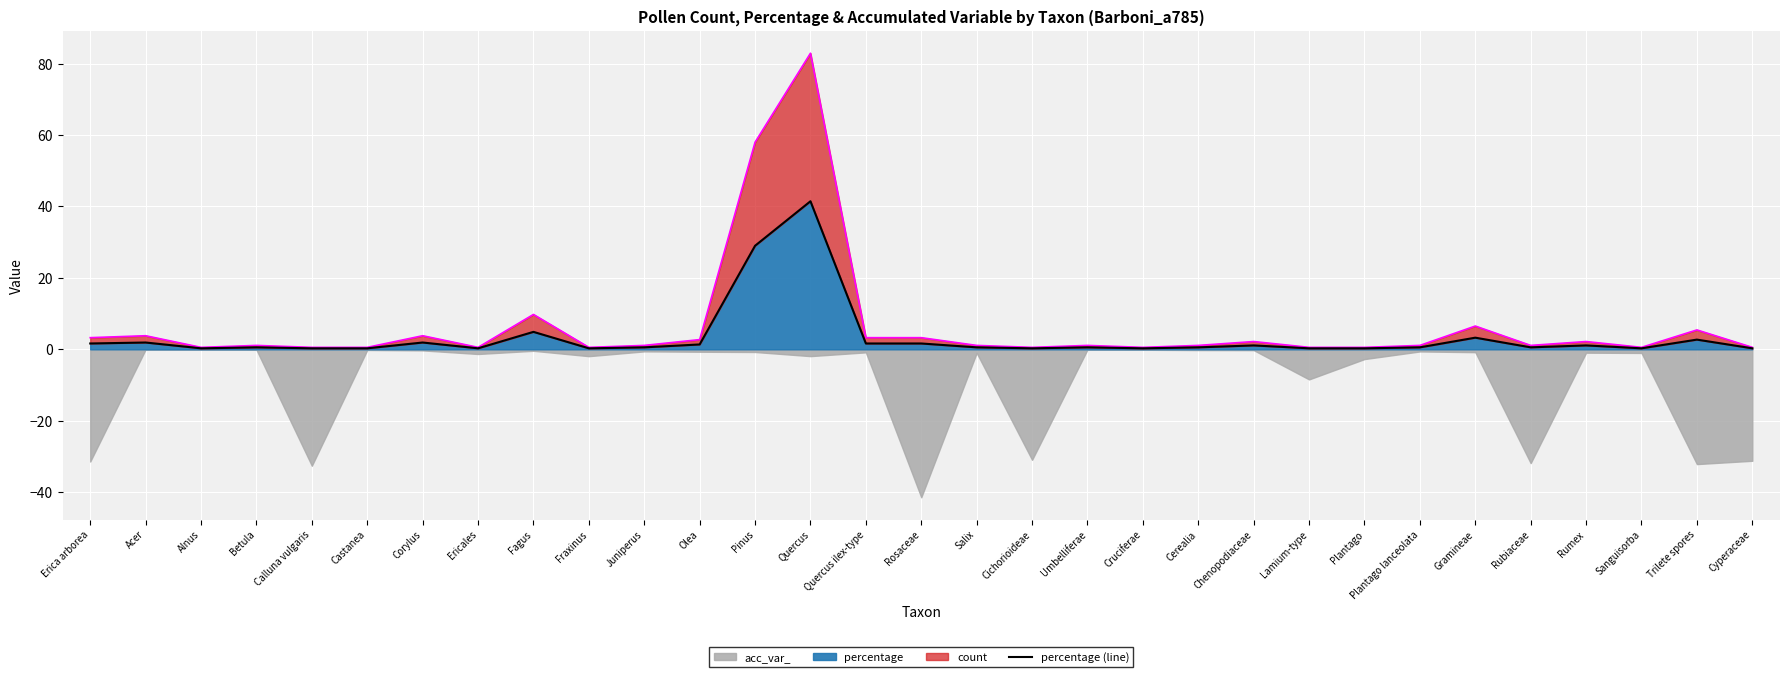

Which category has the highest value in the percentage series?

Quercus